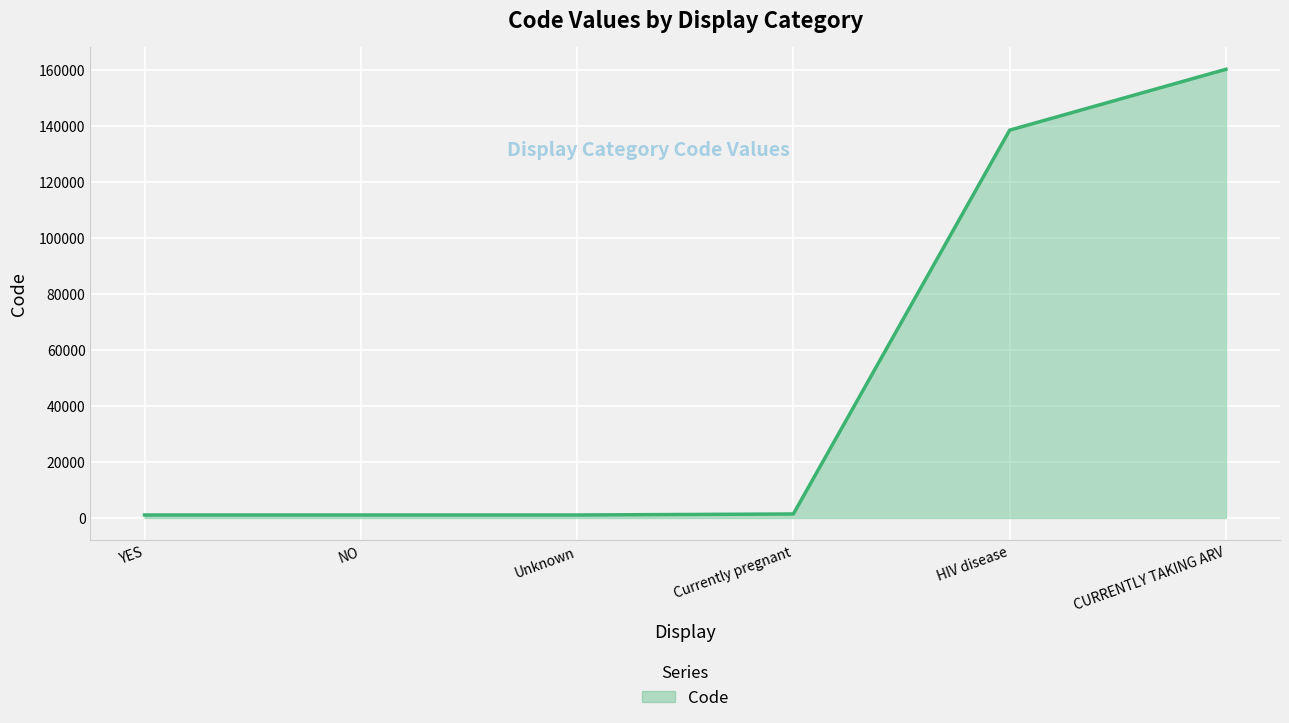

Which has a higher value, HIV disease or Currently pregnant?

HIV disease